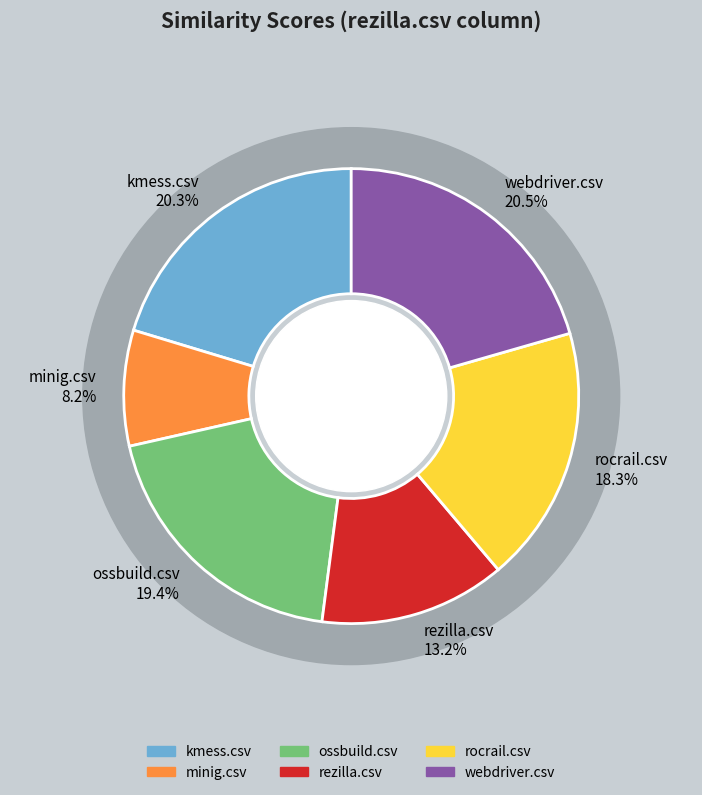

What is the largest slice in the pie chart?

webdriver.csv